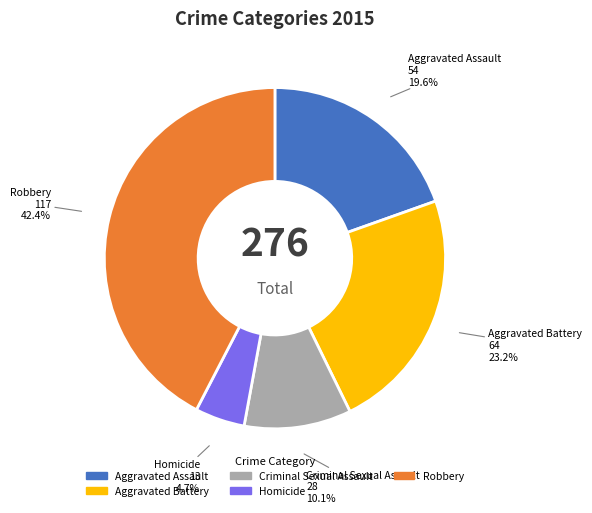

To the nearest percent, what is the difference between the Aggravated Assault and Aggravated Battery slice percentages?

4%